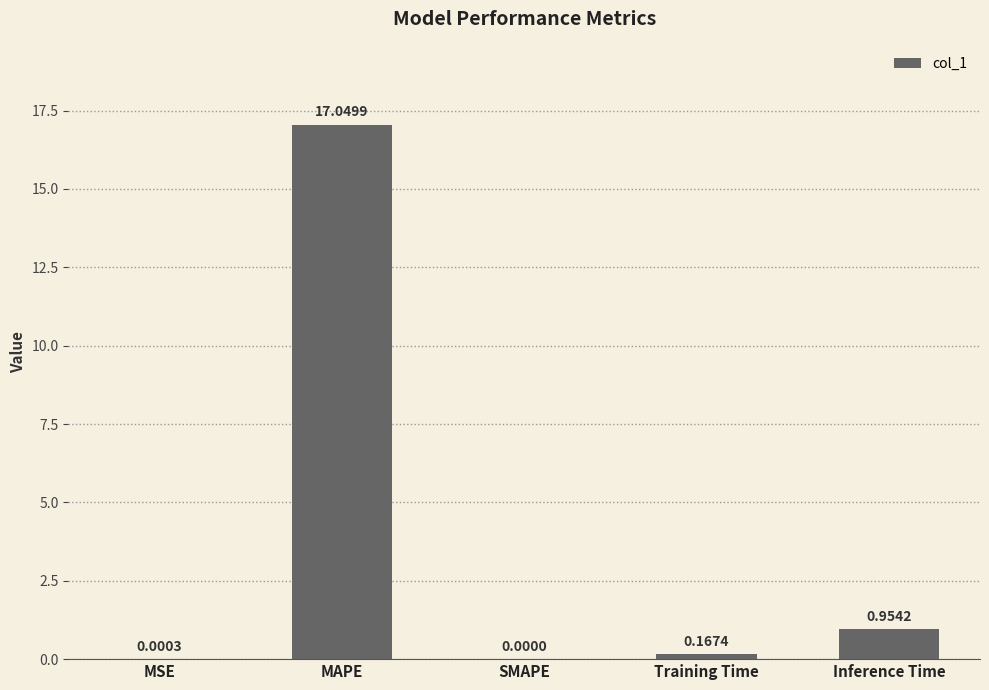

What is the greatest value displayed?

17.0